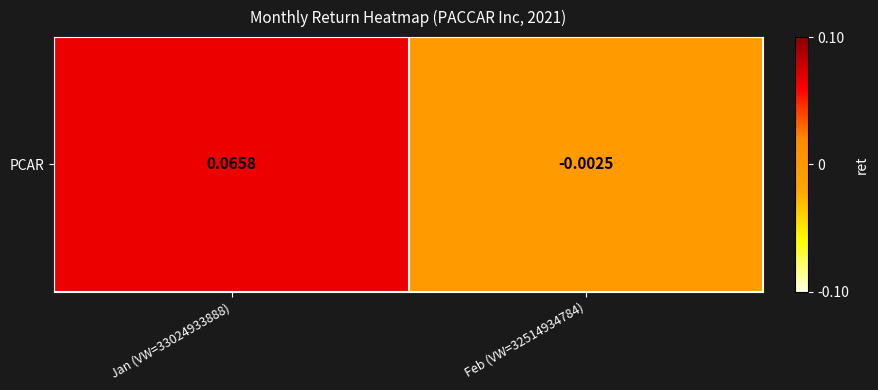

What is the greatest value displayed?

0.1